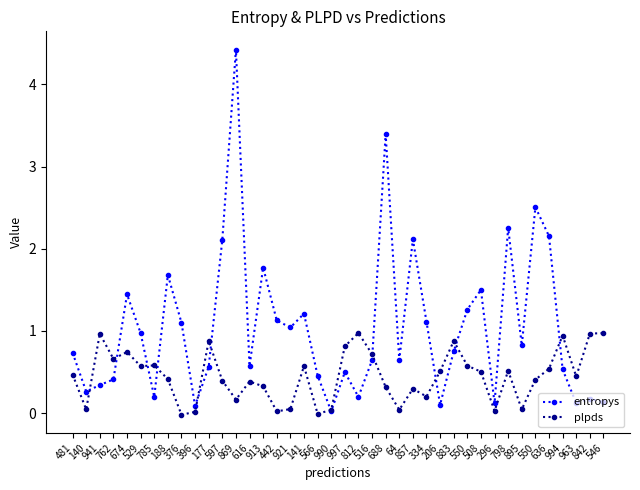

Which series changed the most between 785 and 857?

entropys